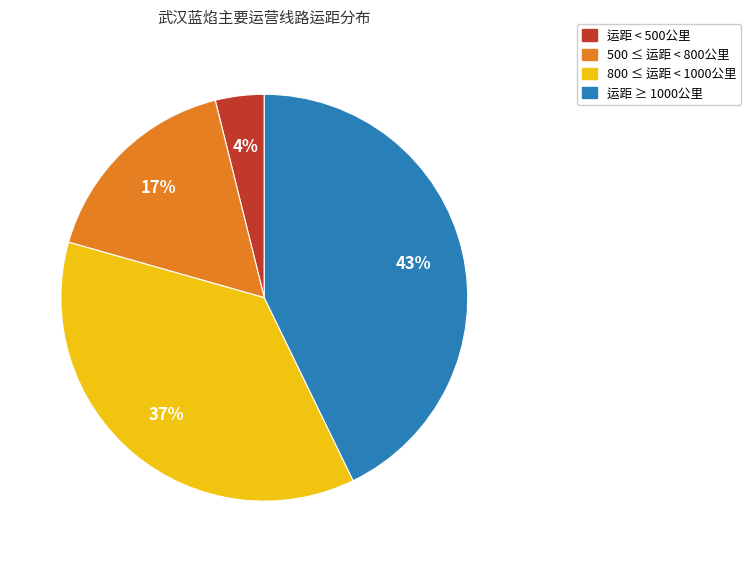

Is there a majority slice in this chart?

No